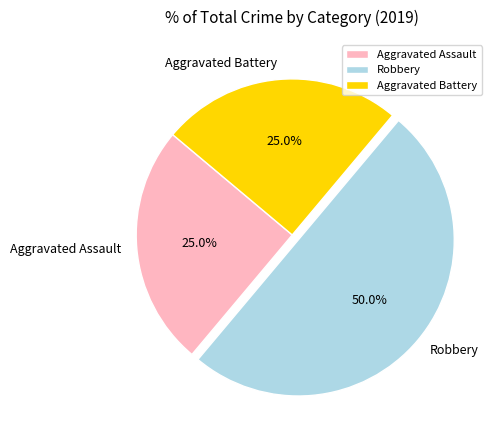

To the nearest percent, what portion does Aggravated Battery represent?

25%